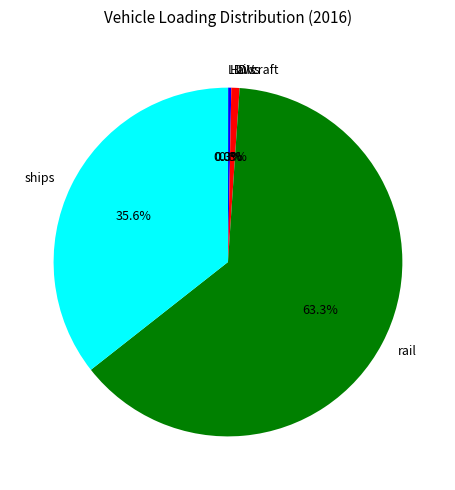

To the nearest percent, what is the combined percentage of HDVs and aircraft?

1%